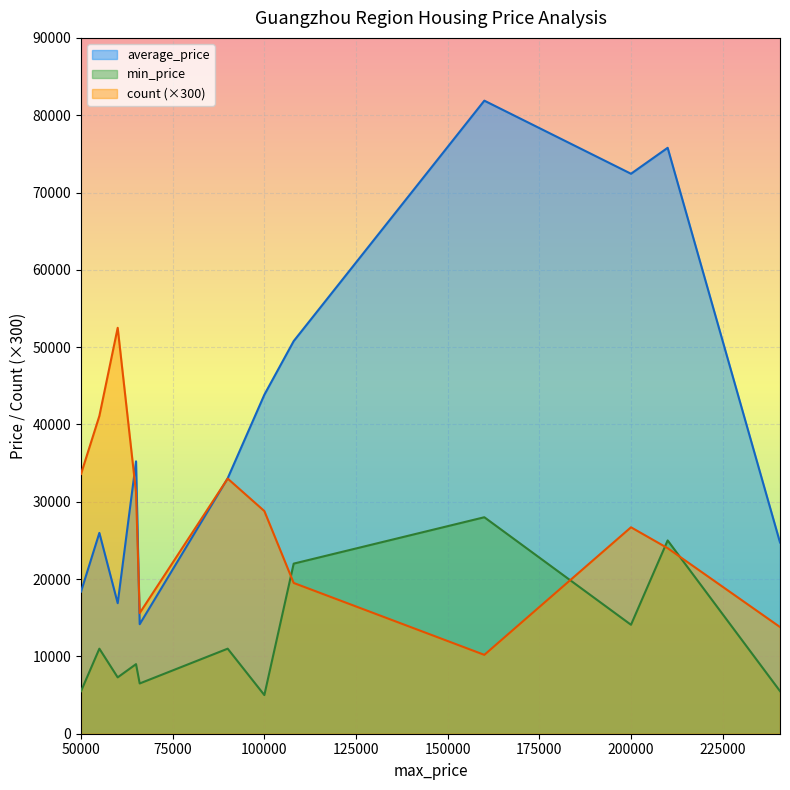

In count, how many points are higher than both neighbors (excluding endpoints)?

3